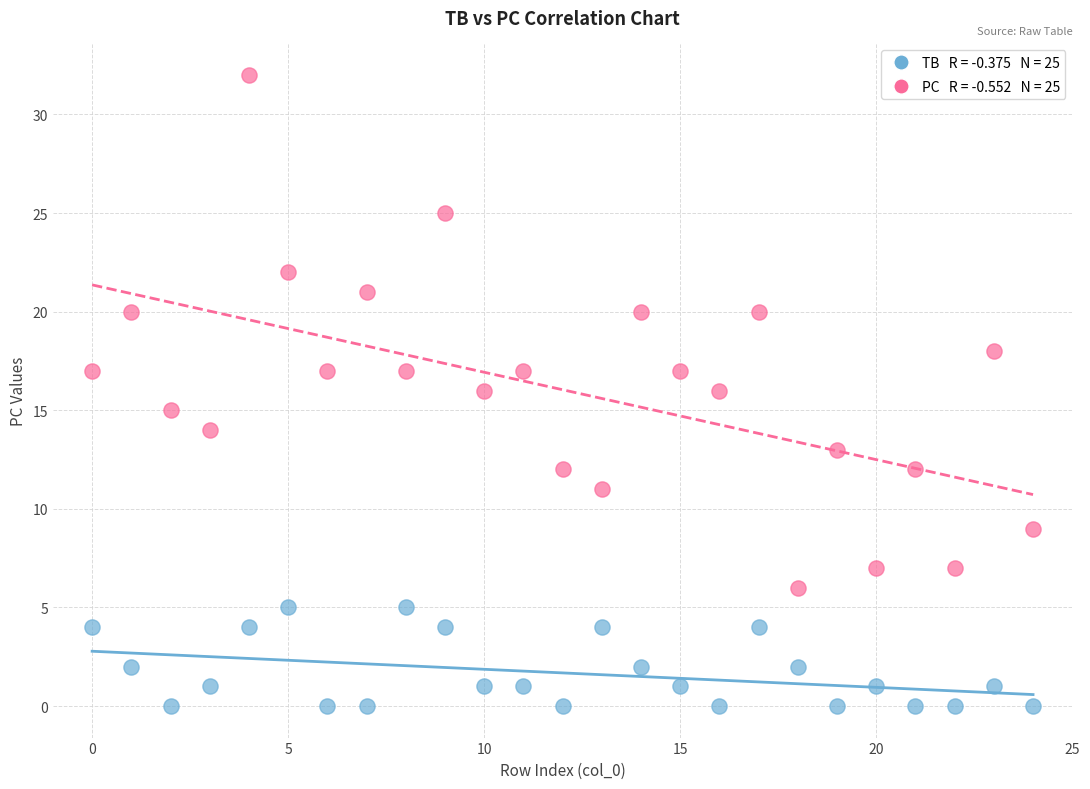

Across all data points, what is the range of Y values (max minus min)?

32